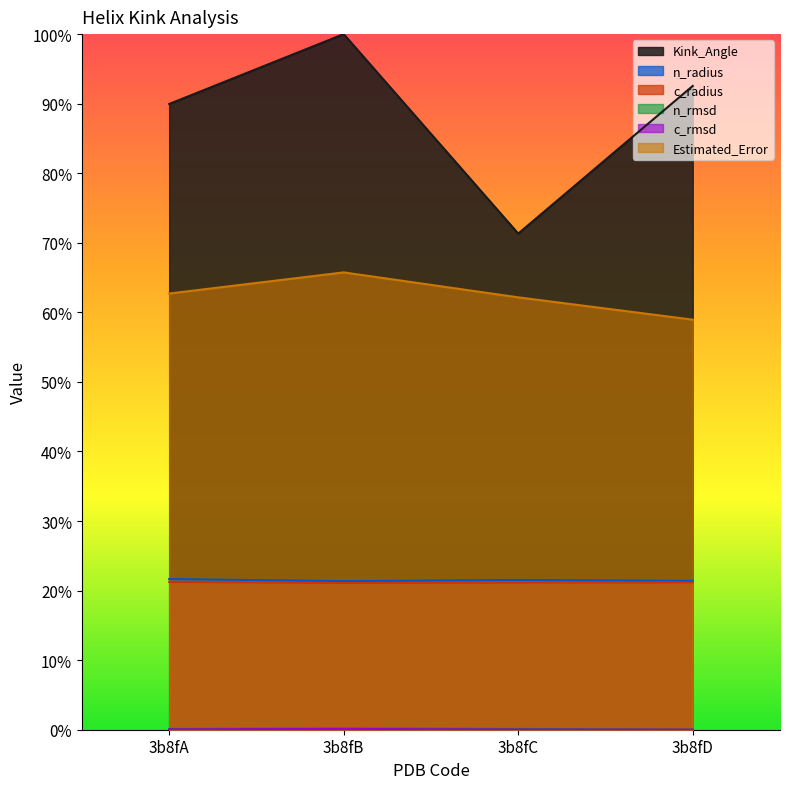

What is the spread (max minus min) of values at 3b8fB?

1.0